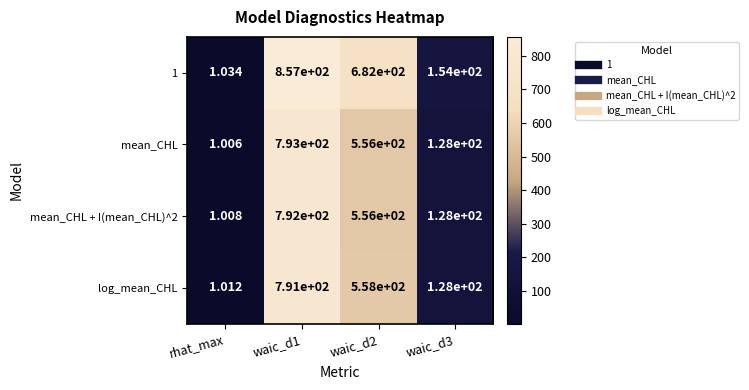

Is the value of log_mean_CHL at waic_d1 greater than the value of mean_CHL + I(mean_CHL)^2 at waic_d2?

Yes